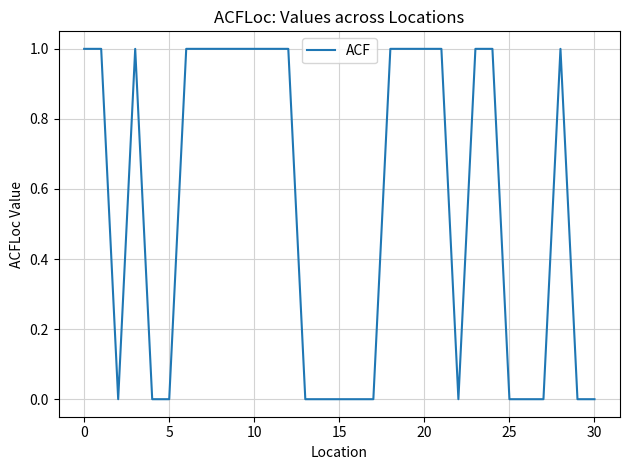

Does the chart display data point markers on the line(s)?

No